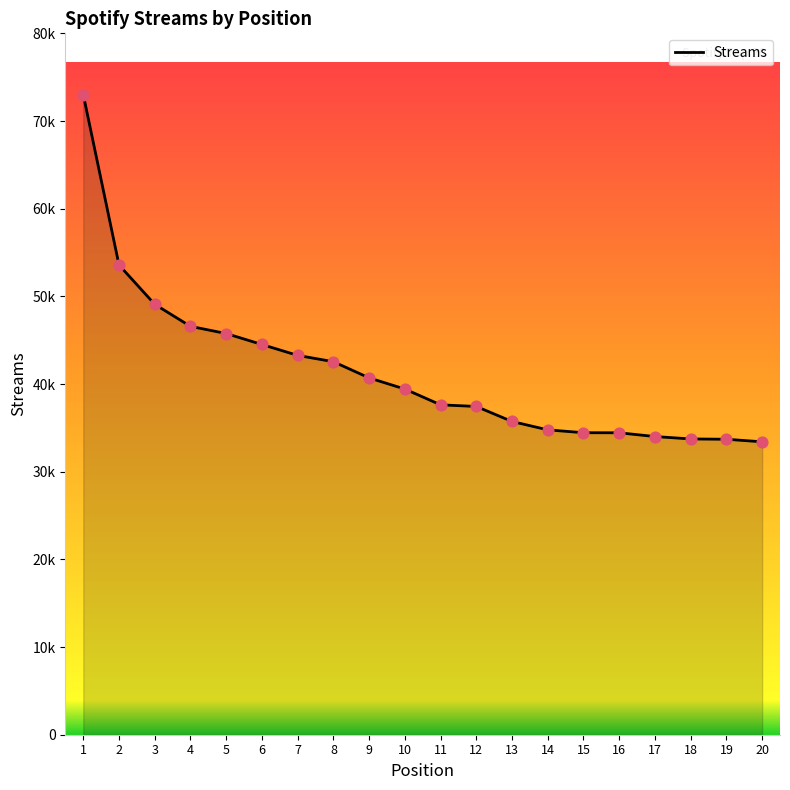

What is the change in value from 6 to 9?

-3809